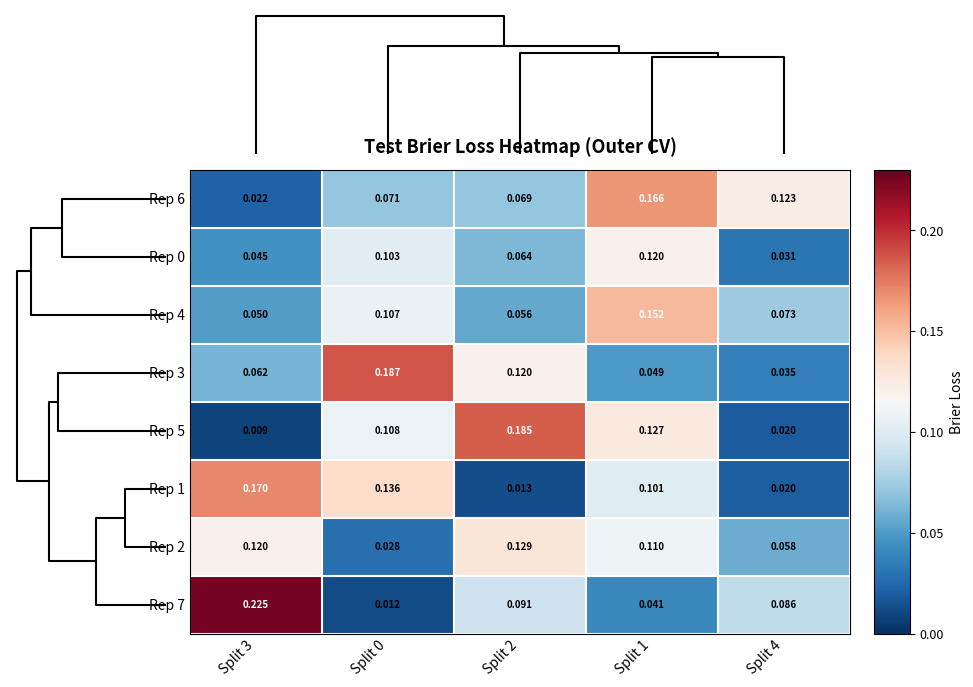

Is the value of Rep 7 at Split 3 greater than the value of Rep 0 at Split 0?

Yes